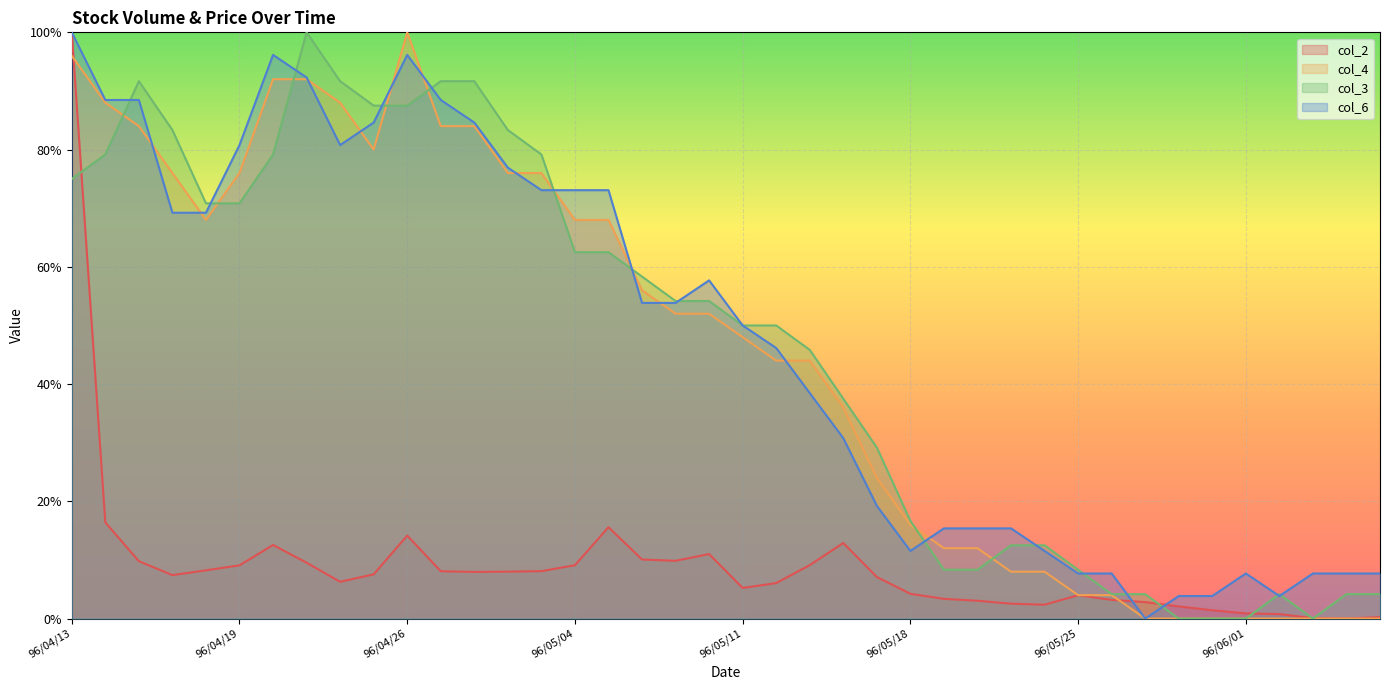

Reading left to right, list all the values displayed in this chart.

col_2: 96/04/13=1.0	96/04/14=0.2	96/04/16=0.1	96/04/17=0.1	96/04/18=0.1	96/04/19=0.1	96/04/20=0.1	96/04/23=0.1	96/04/24=0.1	96/04/25=0.1	96/04/26=0.1	96/04/27=0.1	96/04/30=0.1	96/05/02=0.1	96/05/03=0.1	96/05/04=0.1	96/05/07=0.2	96/05/08=0.1	96/05/09=0.1	96/05/10=0.1	96/05/11=0.1	96/05/14=0.1	96/05/15=0.1	96/05/16=0.1	96/05/17=0.1	96/05/18=0.0	96/05/21=0.0	96/05/22=0.0	96/05/23=0.0	96/05/24=0.0	96/05/25=0.0	96/05/28=0.0	96/05/29=0.0	96/05/30=0.0	96/05/31=0.0	96/06/01=0.0	96/06/04=0.0	96/06/05=0.0	96/06/06=0.0	96/06/07=0.0
col_4: 96/04/13=1.0	96/04/14=0.9	96/04/16=0.8	96/04/17=0.8	96/04/18=0.7	96/04/19=0.8	96/04/20=0.9	96/04/23=0.9	96/04/24=0.9	96/04/25=0.8	96/04/26=1.0	96/04/27=0.8	96/04/30=0.8	96/05/02=0.8	96/05/03=0.8	96/05/04=0.7	96/05/07=0.7	96/05/08=0.6	96/05/09=0.5	96/05/10=0.5	96/05/11=0.5	96/05/14=0.4	96/05/15=0.4	96/05/16=0.4	96/05/17=0.2	96/05/18=0.2	96/05/21=0.1	96/05/22=0.1	96/05/23=0.1	96/05/24=0.1	96/05/25=0.0	96/05/28=0.0	96/05/29=0.0	96/05/30=0.0	96/05/31=0.0	96/06/01=0.0	96/06/04=0.0	96/06/05=0.0	96/06/06=0.0	96/06/07=0.0
col_3: 96/04/13=0.8	96/04/14=0.8	96/04/16=0.9	96/04/17=0.8	96/04/18=0.7	96/04/19=0.7	96/04/20=0.8	96/04/23=1.0	96/04/24=0.9	96/04/25=0.9	96/04/26=0.9	96/04/27=0.9	96/04/30=0.9	96/05/02=0.8	96/05/03=0.8	96/05/04=0.6	96/05/07=0.6	96/05/08=0.6	96/05/09=0.5	96/05/10=0.5	96/05/11=0.5	96/05/14=0.5	96/05/15=0.5	96/05/16=0.4	96/05/17=0.3	96/05/18=0.2	96/05/21=0.1	96/05/22=0.1	96/05/23=0.1	96/05/24=0.1	96/05/25=0.1	96/05/28=0.0	96/05/29=0.0	96/05/30=0.0	96/05/31=0.0	96/06/01=0.0	96/06/04=0.0	96/06/05=0.0	96/06/06=0.0	96/06/07=0.0
col_6: 96/04/13=1.0	96/04/14=0.9	96/04/16=0.9	96/04/17=0.7	96/04/18=0.7	96/04/19=0.8	96/04/20=1.0	96/04/23=0.9	96/04/24=0.8	96/04/25=0.8	96/04/26=1.0	96/04/27=0.9	96/04/30=0.8	96/05/02=0.8	96/05/03=0.7	96/05/04=0.7	96/05/07=0.7	96/05/08=0.5	96/05/09=0.5	96/05/10=0.6	96/05/11=0.5	96/05/14=0.5	96/05/15=0.4	96/05/16=0.3	96/05/17=0.2	96/05/18=0.1	96/05/21=0.2	96/05/22=0.2	96/05/23=0.2	96/05/24=0.1	96/05/25=0.1	96/05/28=0.1	96/05/29=0.0	96/05/30=0.0	96/05/31=0.0	96/06/01=0.1	96/06/04=0.0	96/06/05=0.1	96/06/06=0.1	96/06/07=0.1